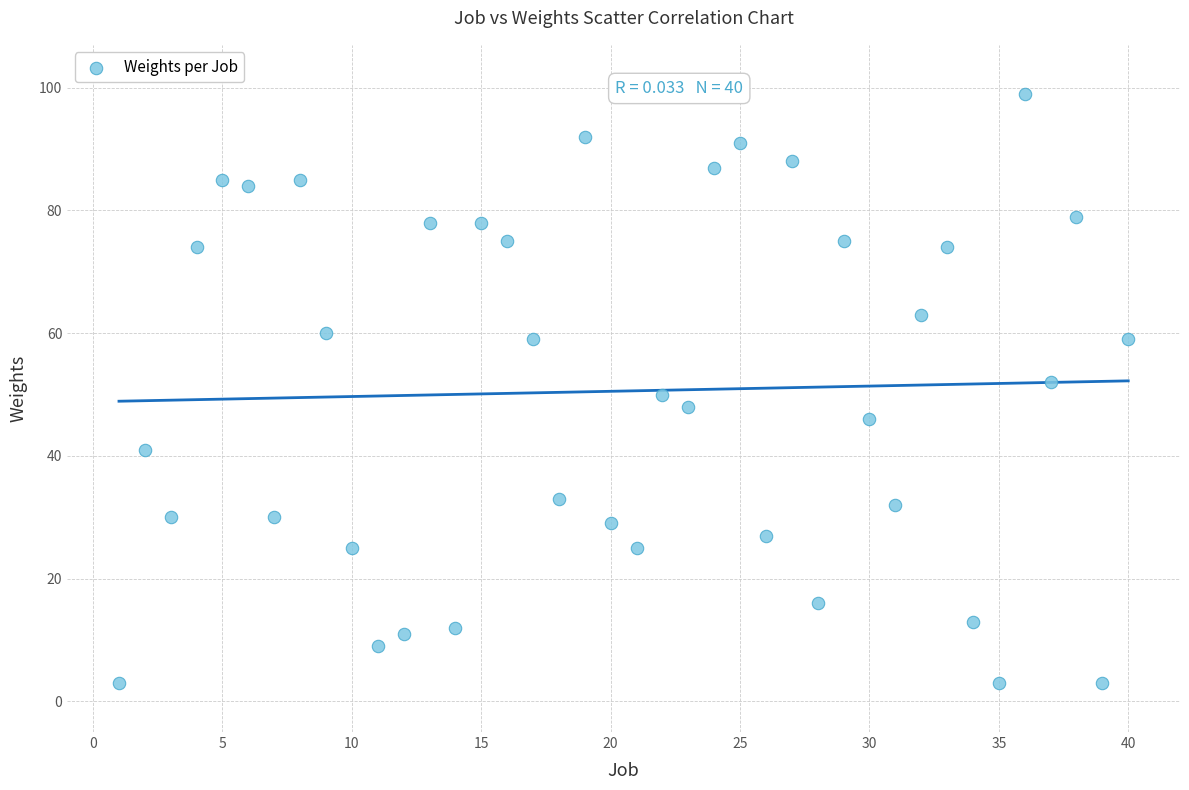

What is the range of X values (max minus min)?

39